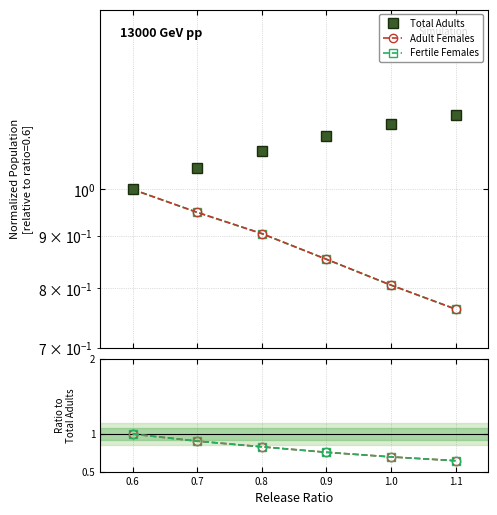

Reading left to right, extract all data points from this chart.

Total Adults: 1.0	1.0	1.1	1.1	1.2	1.2
Adult Females: 1.0	0.9	0.8	0.8	0.7	0.6
Fertile Females: 1.0	0.9	0.8	0.8	0.7	0.6